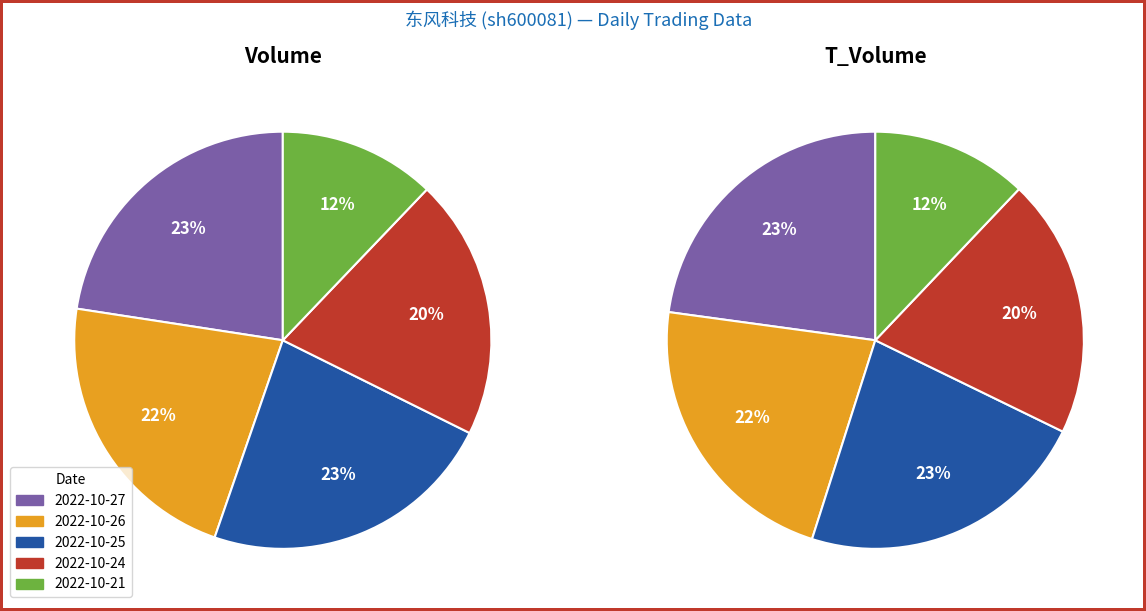

True or false: 2022-10-24 accounts for 20% of the total.

True